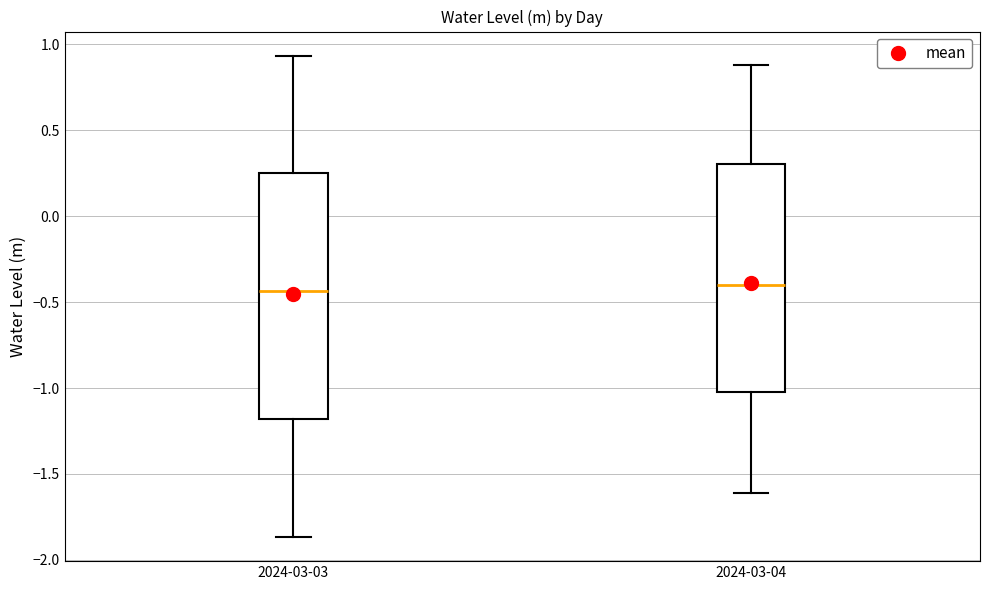

Reading left to right, transcribe this box plot: for each box, give where its median line is, the range the box spans, and where its two whiskers end, as read against the y-axis. The values are not printed on the chart, so give them approximately, as read against the axis.

2024-03-03: median -0.45, box -1.20 to 0.25, whiskers -1.85 to 0.95
2024-03-04: median -0.40, box -1.00 to 0.30, whiskers -1.60 to 0.90